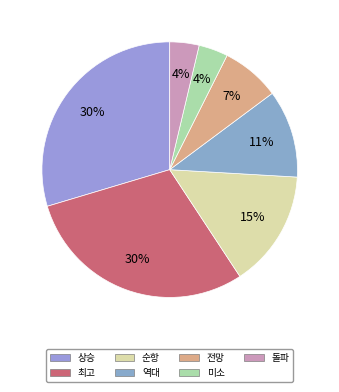

How many slices are in this pie chart?

7